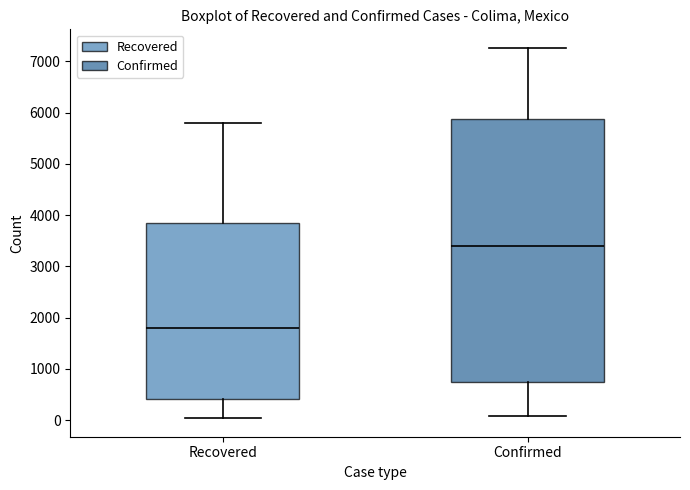

Which box is the tallest, from its lower edge to its upper edge?

Confirmed